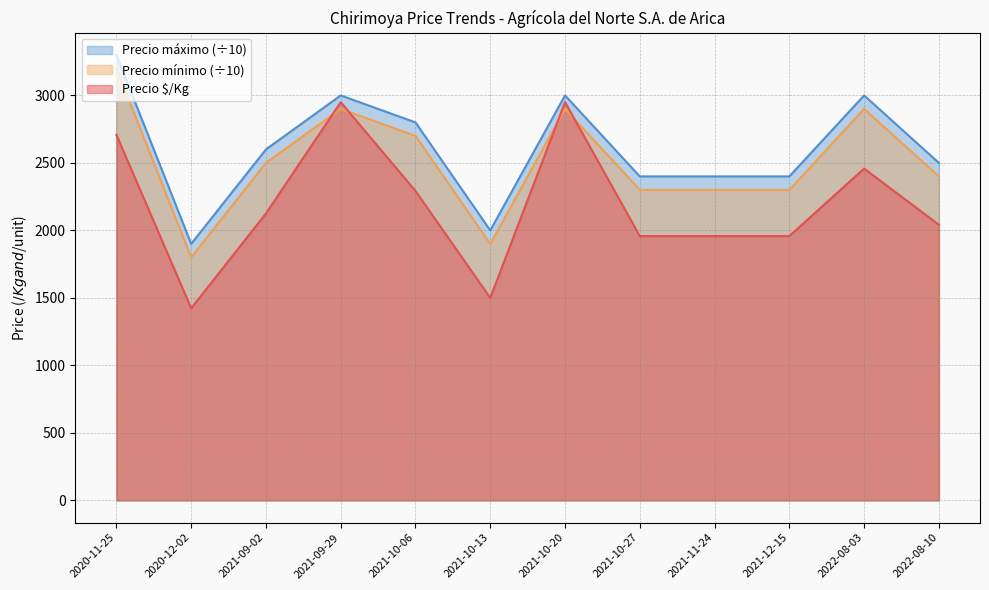

What is the difference between the highest and lowest values at 2021-12-15?

442